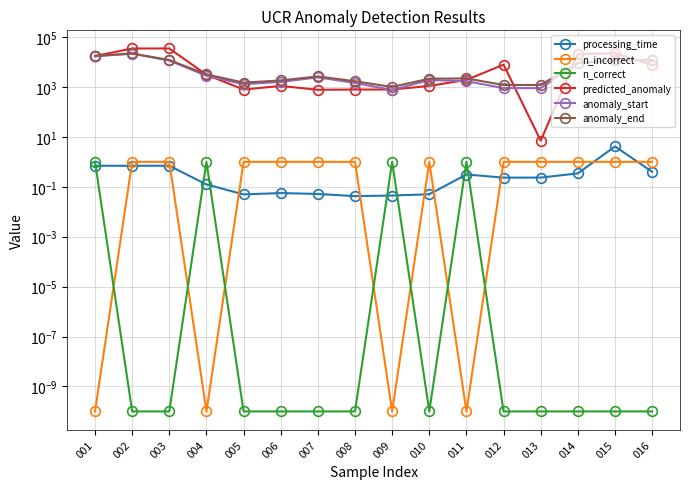

What are all the series names shown in the legend?

processing_time, n_incorrect, n_correct, predicted_anomaly, anomaly_start, anomaly_end